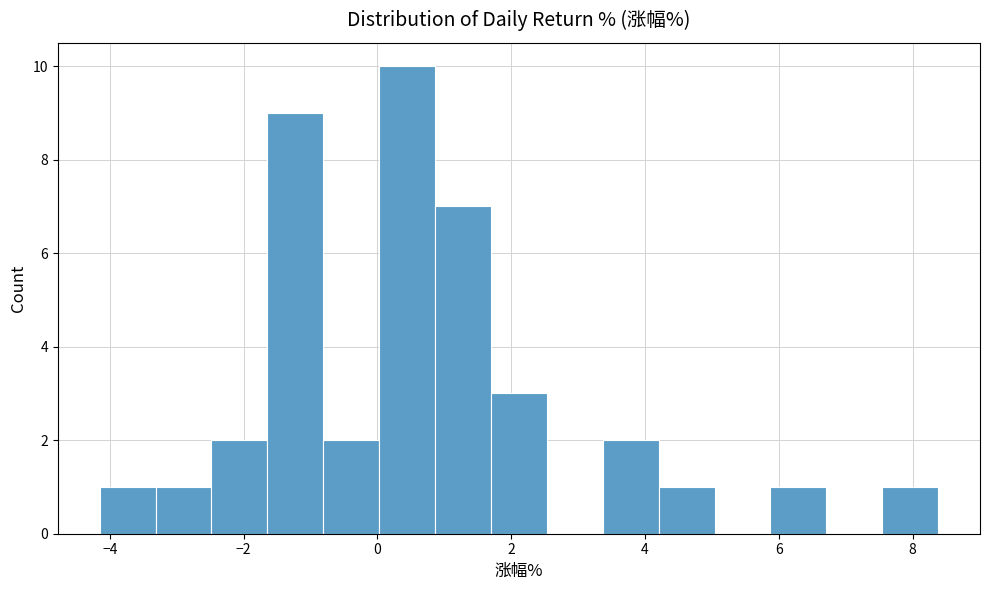

Which range on the x-axis has the tallest bar?

0.0 to 0.8